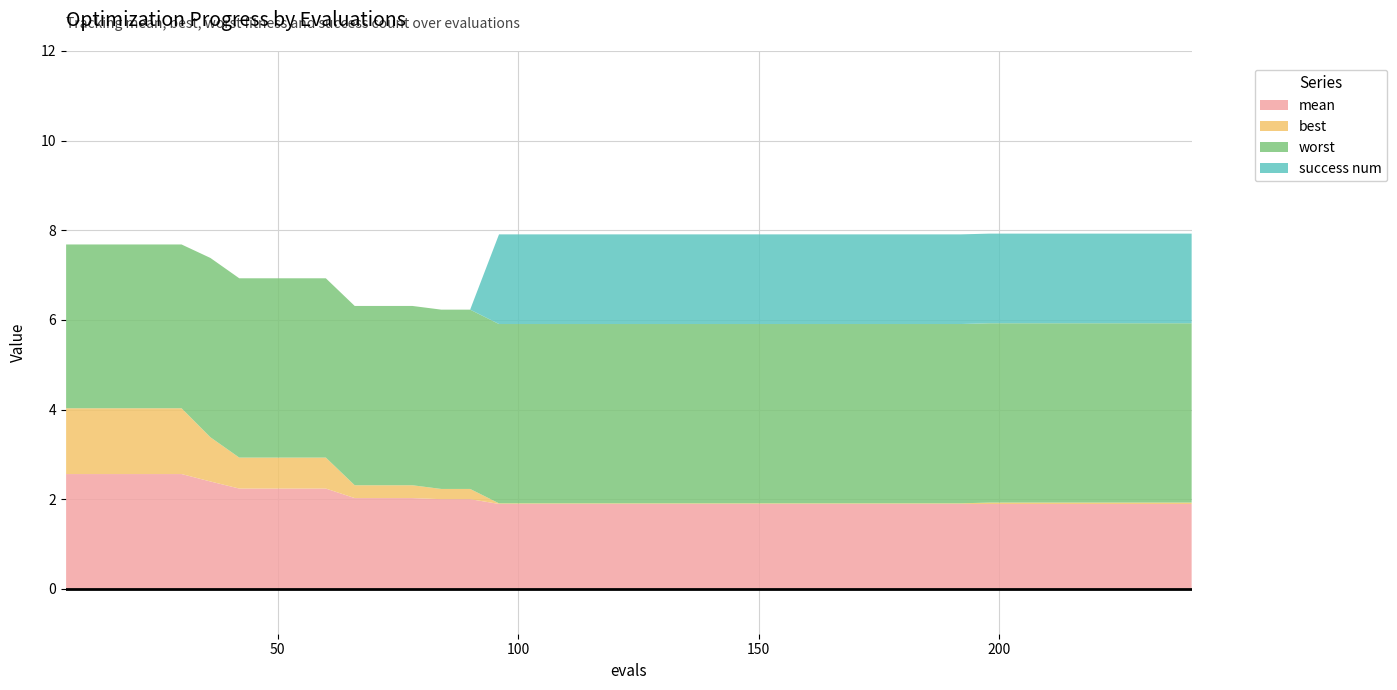

Reading right to left, list all the values displayed in this chart.

mean: 240=1.9	234=1.9	228=1.9	222=1.9	216=1.9	210=1.9	204=1.9	198=1.9	192=1.9	186=1.9	180=1.9	174=1.9	168=1.9	162=1.9	156=1.9	150=1.9	144=1.9	138=1.9	132=1.9	126=1.9	120=1.9	114=1.9	108=1.9	102=1.9	96=1.9	90=2.0	84=2.0	78=2.0	72=2.0	66=2.0	60=2.2	54=2.2	48=2.2	42=2.2	36=2.4	30=2.6	24=2.6	18=2.6	12=2.6	6=2.6
best: 240=0.0	234=0.0	228=0.0	222=0.0	216=0.0	210=0.0	204=0.0	198=0.0	192=0.0	186=0.0	180=0.0	174=0.0	168=0.0	162=0.0	156=0.0	150=0.0	144=0.0	138=0.0	132=0.0	126=0.0	120=0.0	114=0.0	108=0.0	102=0.0	96=0.0	90=0.2	84=0.2	78=0.3	72=0.3	66=0.3	60=0.7	54=0.7	48=0.7	42=0.7	36=1.0	30=1.5	24=1.5	18=1.5	12=1.5	6=1.5
worst: 240=4.0	234=4.0	228=4.0	222=4.0	216=4.0	210=4.0	204=4.0	198=4.0	192=4.0	186=4.0	180=4.0	174=4.0	168=4.0	162=4.0	156=4.0	150=4.0	144=4.0	138=4.0	132=4.0	126=4.0	120=4.0	114=4.0	108=4.0	102=4.0	96=4.0	90=4.0	84=4.0	78=4.0	72=4.0	66=4.0	60=4.0	54=4.0	48=4.0	42=4.0	36=4.0	30=3.7	24=3.7	18=3.7	12=3.7	6=3.7
success num: 240=2.0	234=2.0	228=2.0	222=2.0	216=2.0	210=2.0	204=2.0	198=2.0	192=2.0	186=2.0	180=2.0	174=2.0	168=2.0	162=2.0	156=2.0	150=2.0	144=2.0	138=2.0	132=2.0	126=2.0	120=2.0	114=2.0	108=2.0	102=2.0	96=2.0	90=0.0	84=0.0	78=0.0	72=0.0	66=0.0	60=0.0	54=0.0	48=0.0	42=0.0	36=0.0	30=0.0	24=0.0	18=0.0	12=0.0	6=0.0